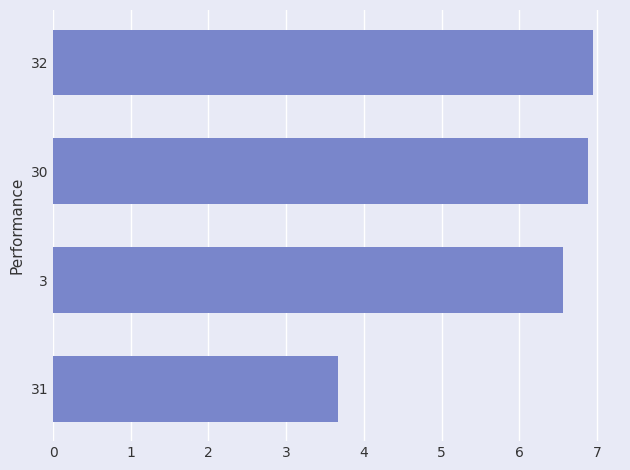

What is the sum of the values at 31 and 32?

10.6